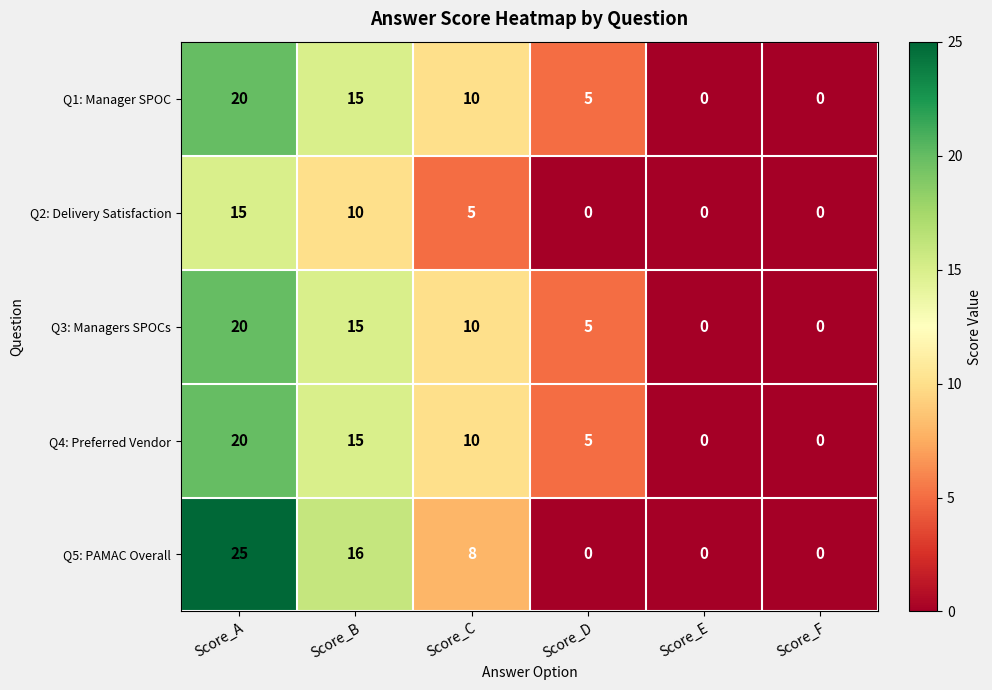

The Q1: Manager SPOC series shows 30 at Score_A. True or false?

False